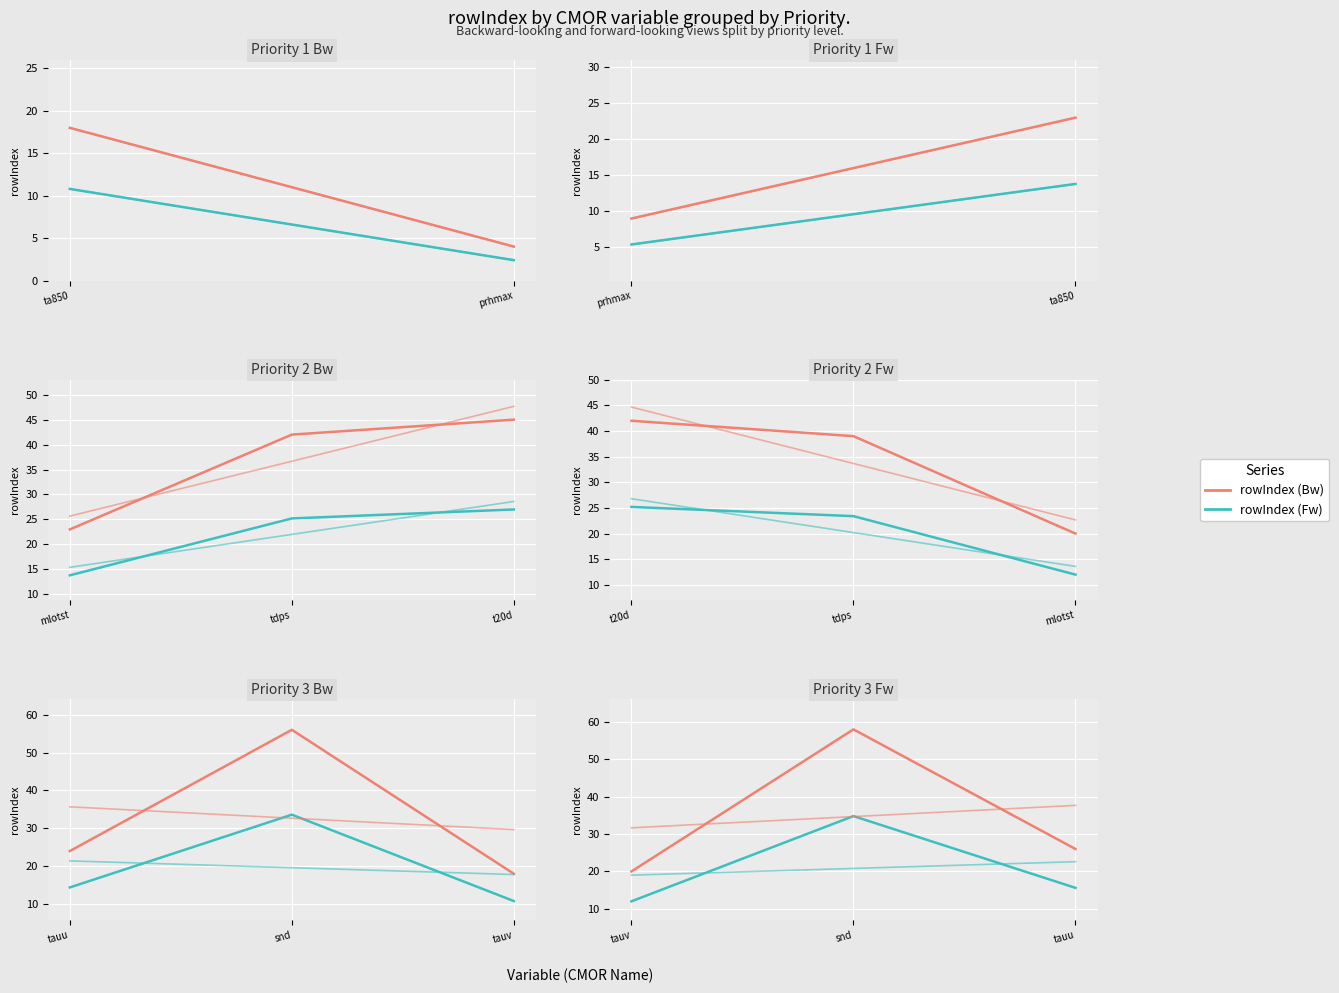

What is the minimum value for rowIndex (Fw)?

12.0